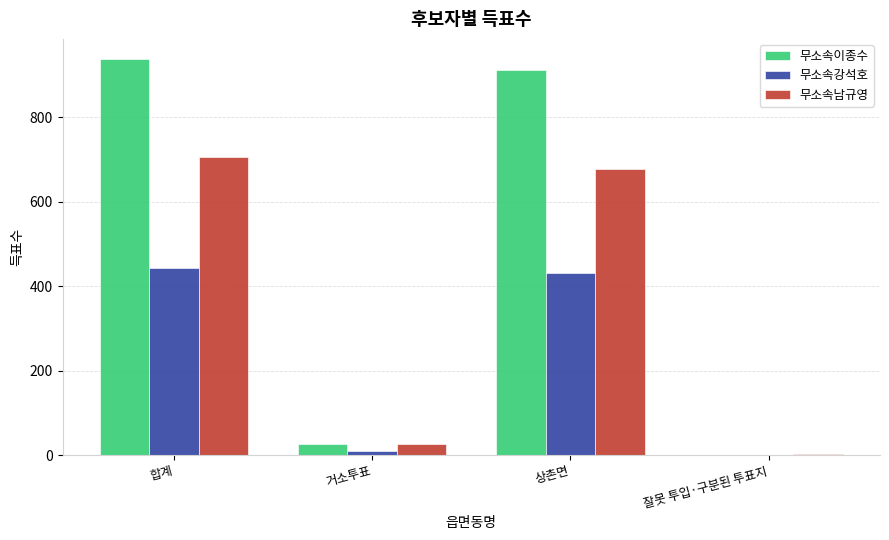

What is the sum of all 무소속강석호 values?

884